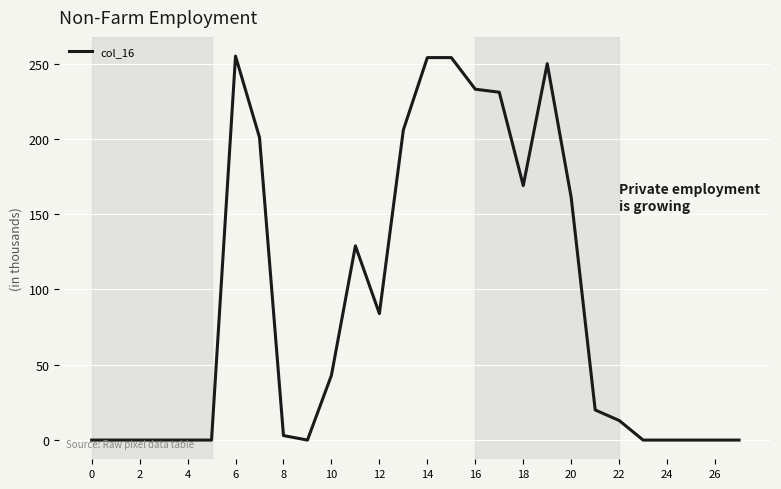

What is the difference between the maximum and minimum values?

255